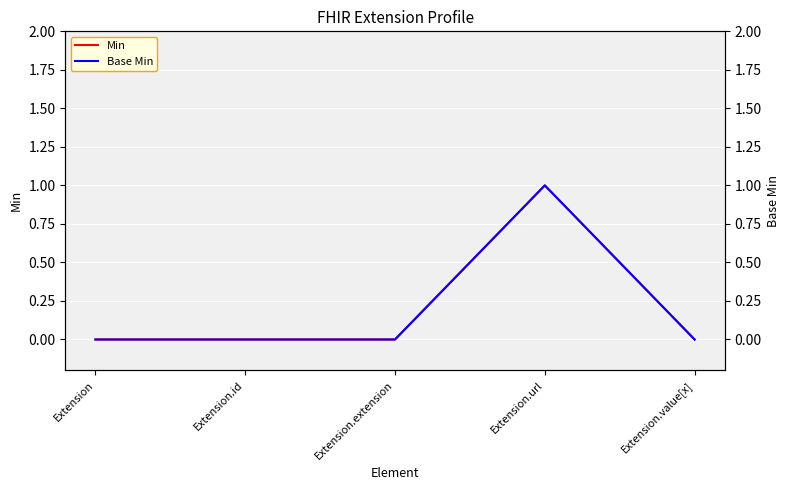

True or false: Min has a value of 0 at Extension.extension.

True